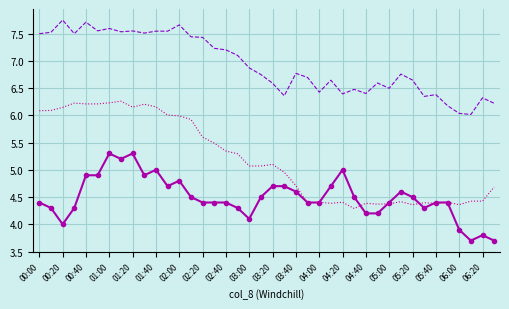

What is the minimum value shown in the chart?

3.7